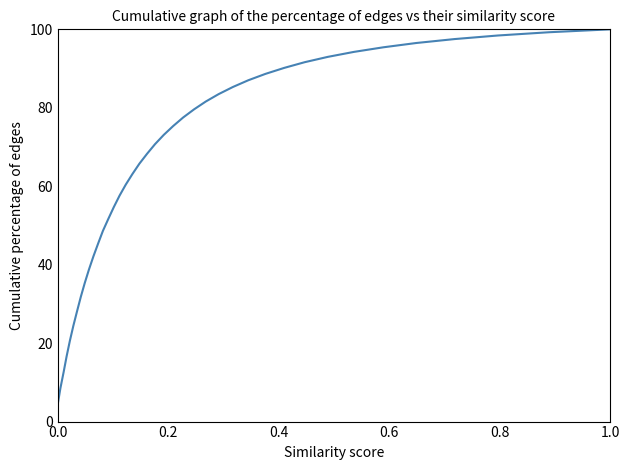

What is the minimum value shown in the chart?

4.3